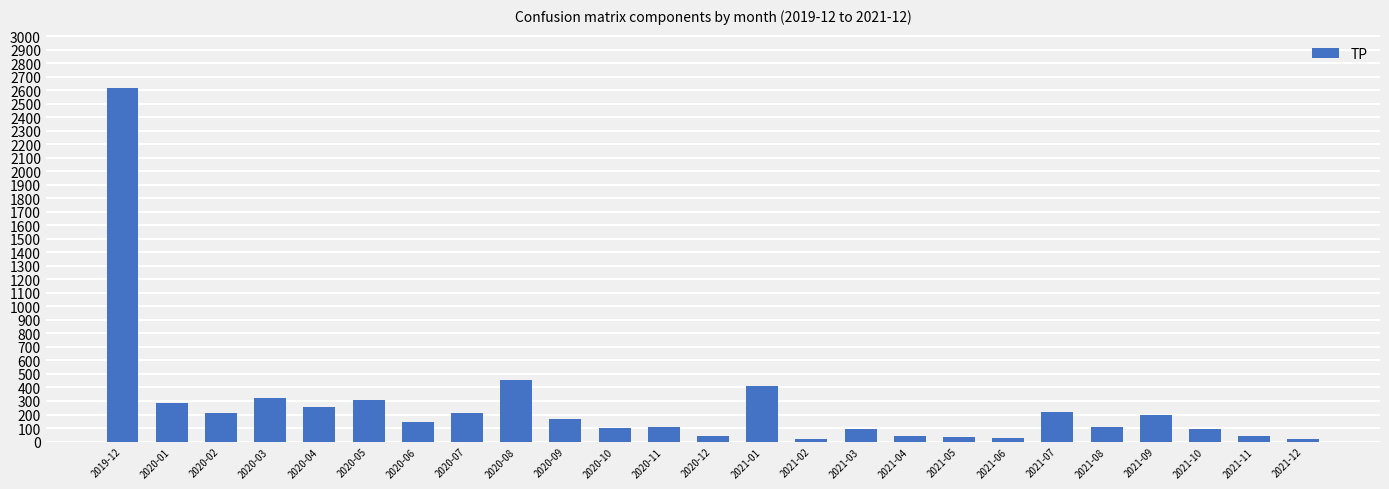

How many series are shown in this chart?

1